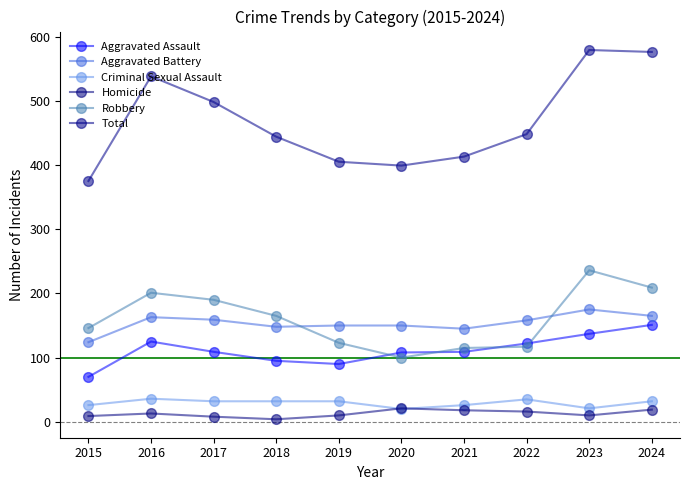

How many interior local valleys does the Total series have?

1